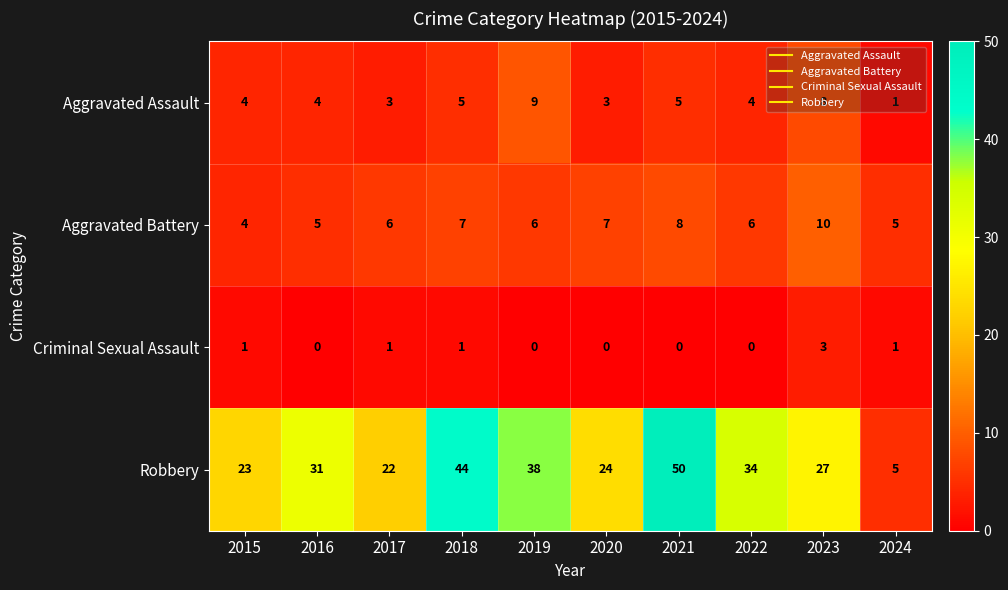

What is the sum of all Aggravated Battery values?

64